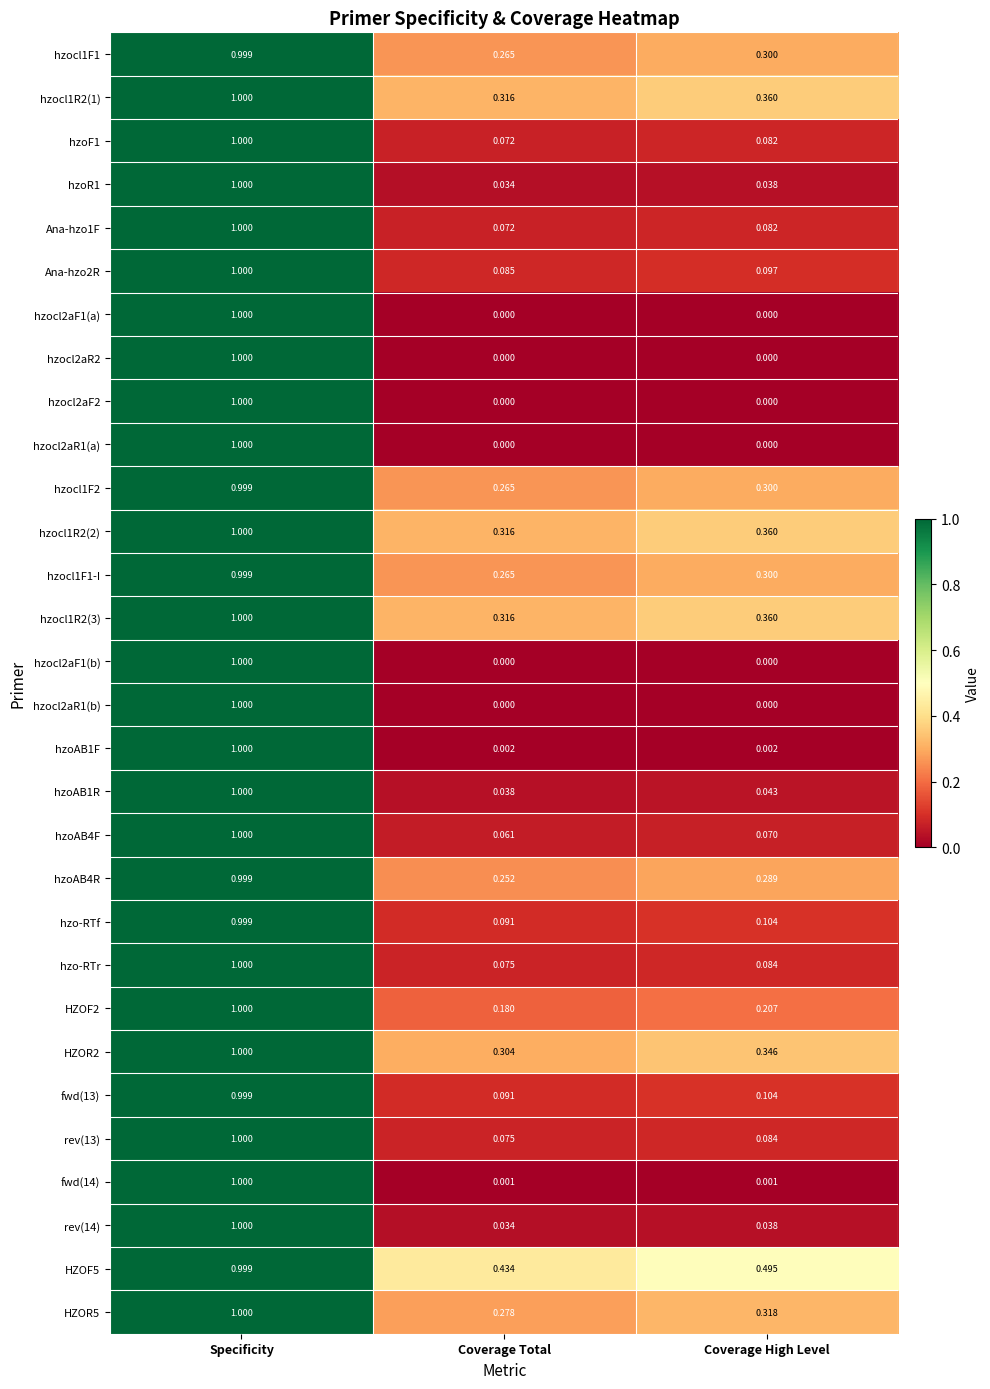

Which category has the highest value in the hzo-RTf series?

Specificity